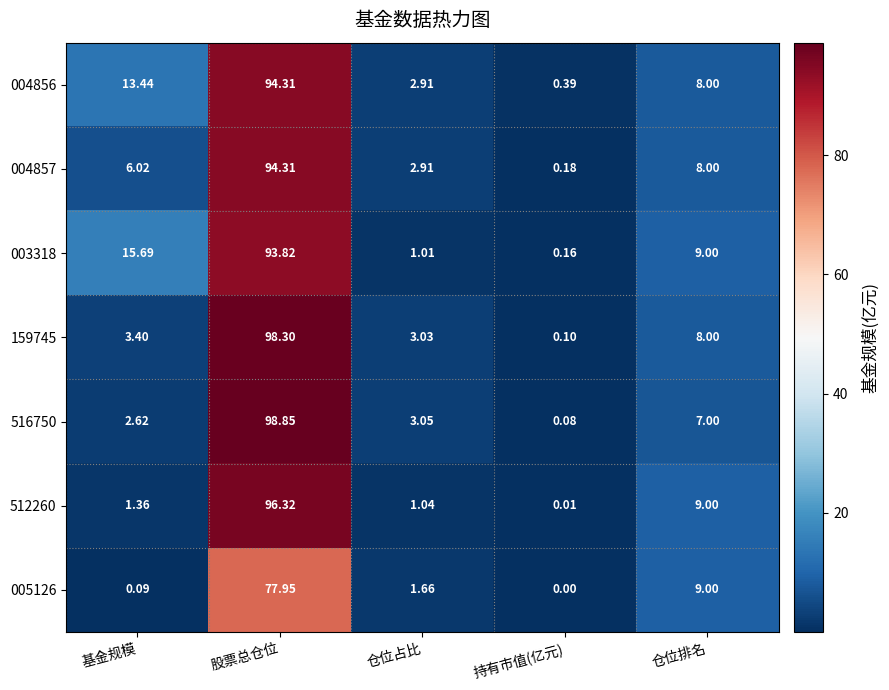

Where does the 159745 series first go above 3?

基金规模